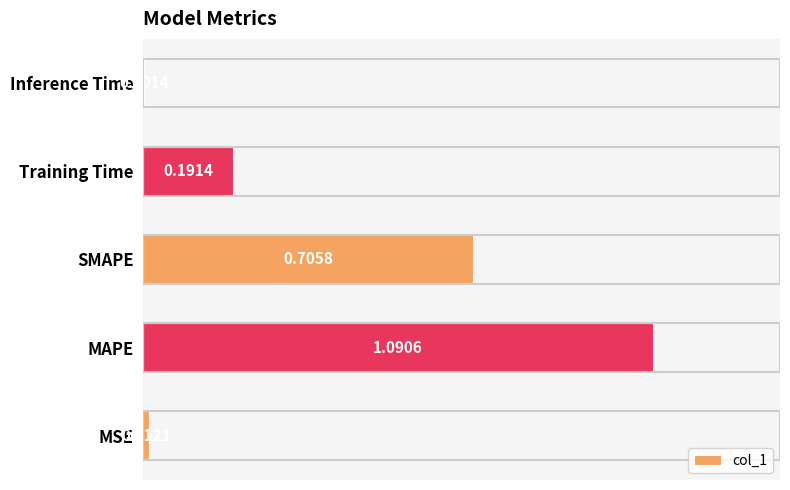

Are the bars grouped side by side (vs. stacked)?

No